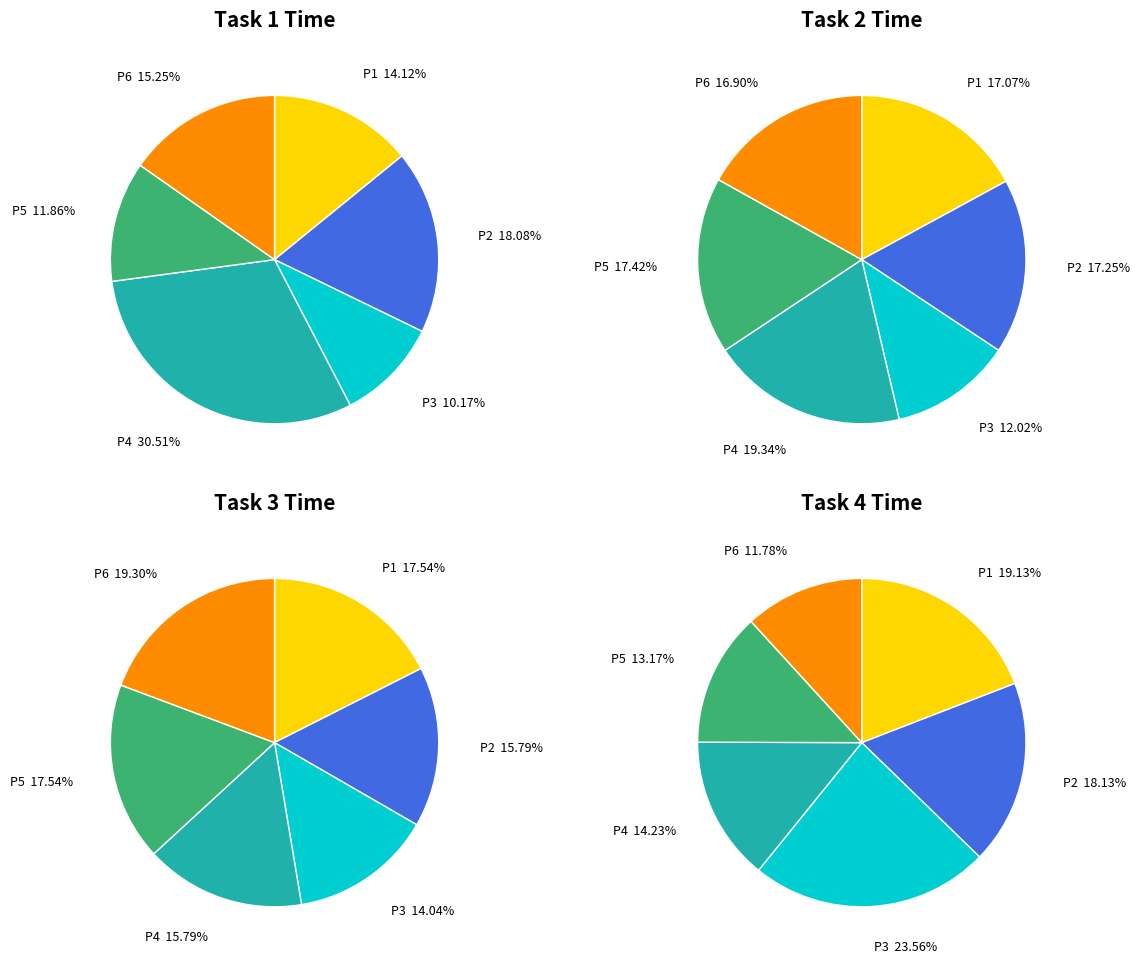

Does any single category account for the majority?

No